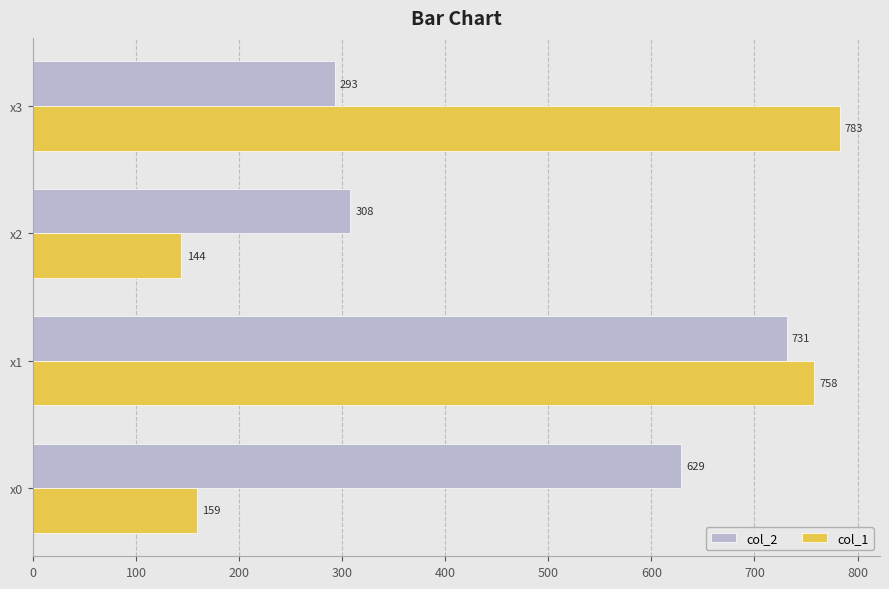

At which category does the chart reach its minimum across all series?

x2